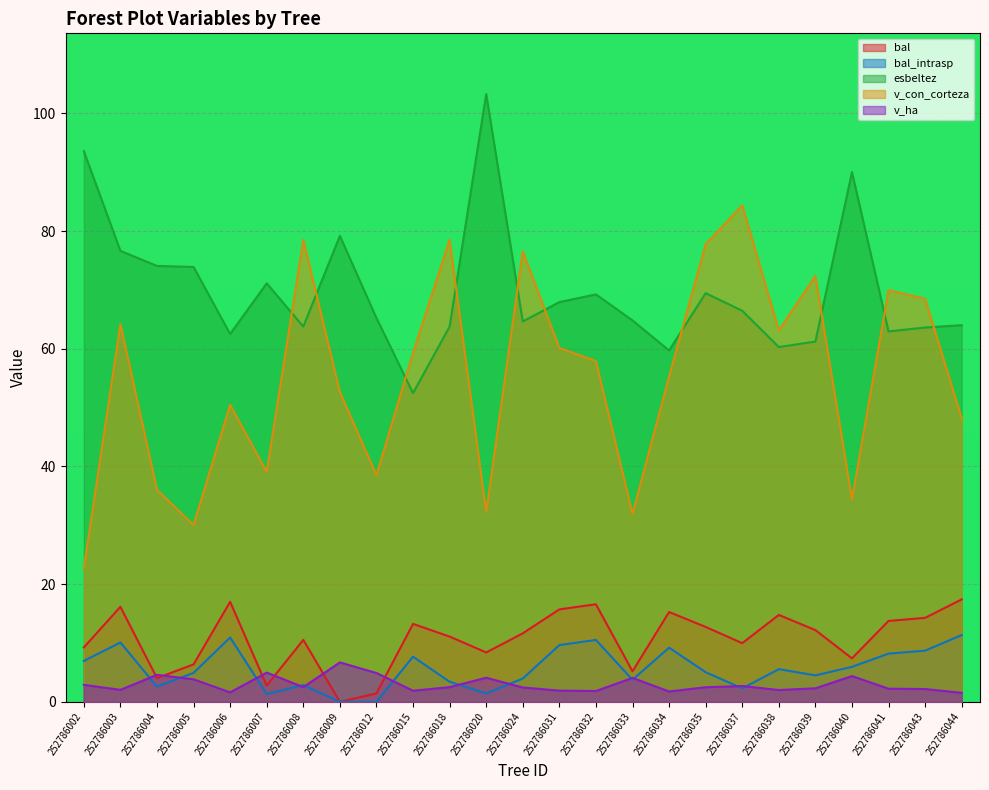

At which category is the sum across all series the highest?

252786003